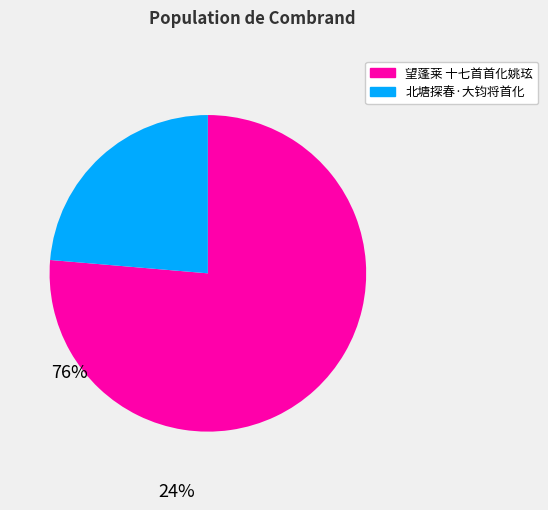

Rank the categories by value from lowest to highest.

北塘探春·大钧将首化, 望蓬莱 十七首首化姚玹